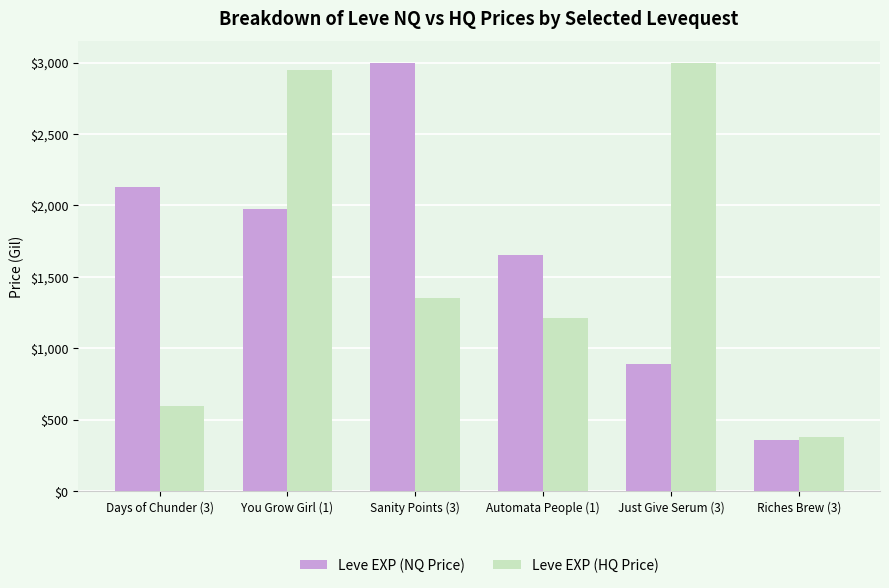

What is the approximate value of Leve EXP (NQ Price) at You Grow Girl (1)?

1974.5